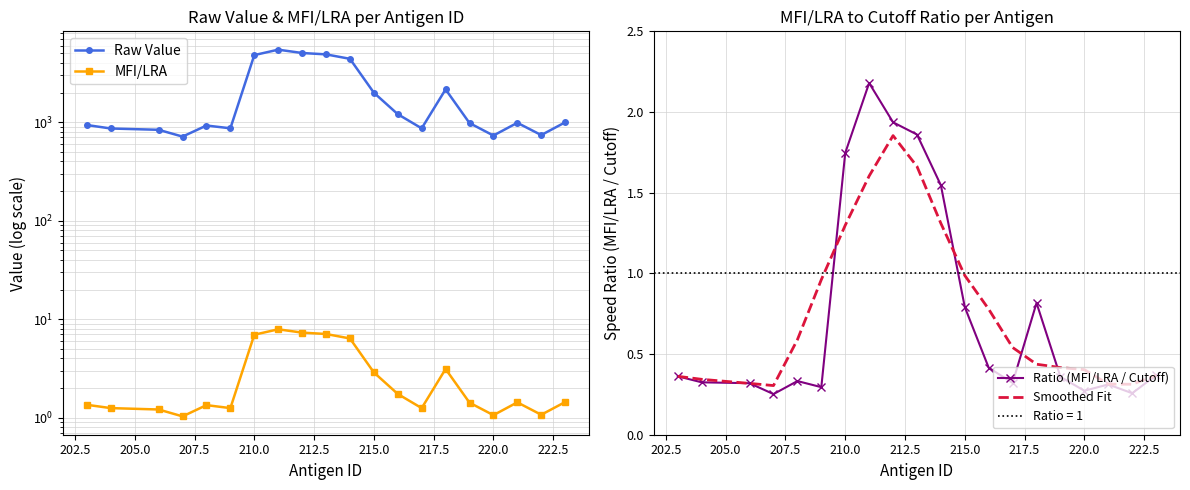

List the series in order of their peak value, highest first.

Raw Value, MFI/LRA, Ratio (MFI/LRA / Cutoff), Smoothed Fit